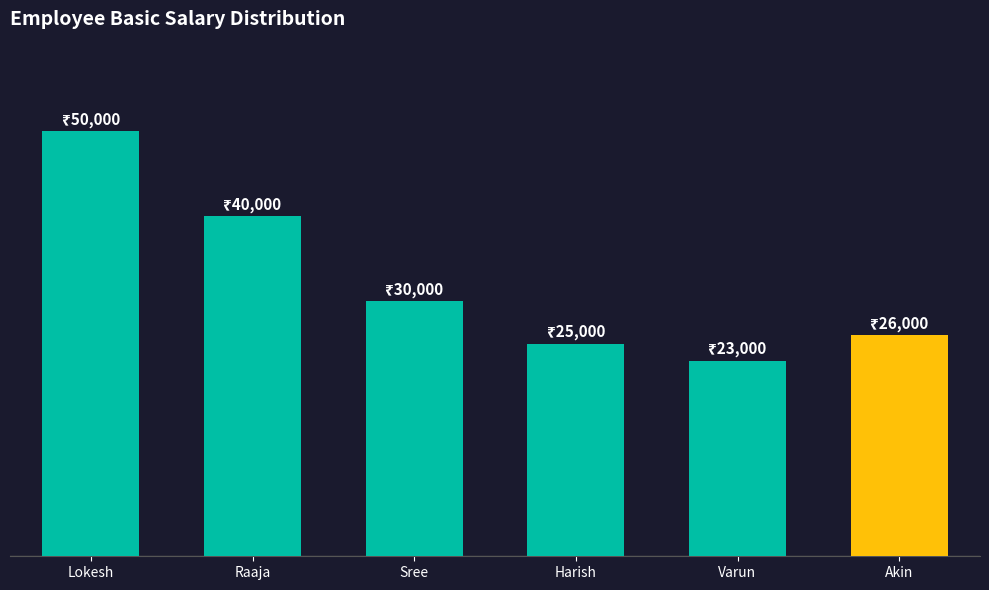

List the labels in order of value, smallest first.

Varun, Harish, Akin, Sree, Raaja, Lokesh